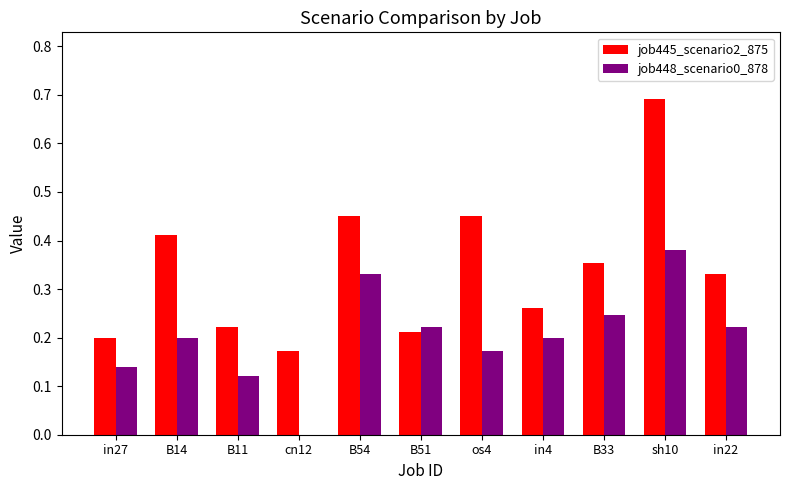

Which series changed the most between in4 and in22?

job445_scenario2_875